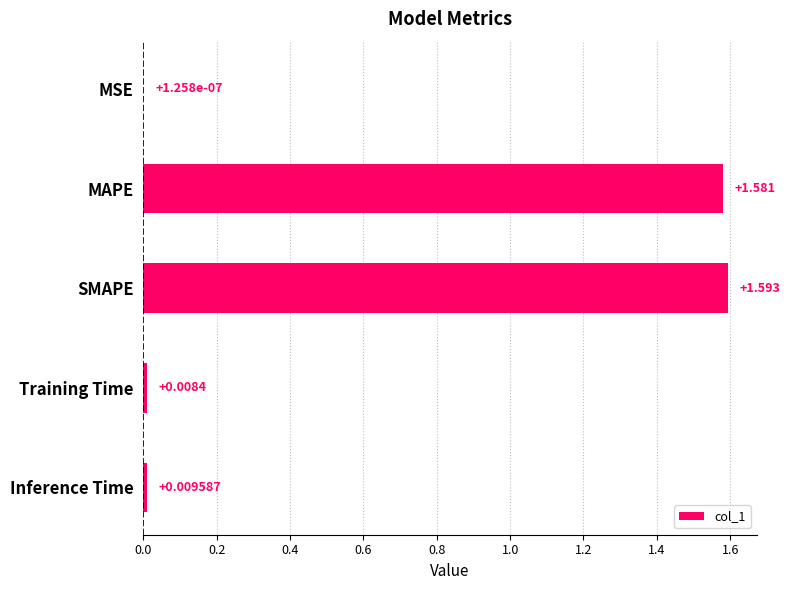

At which label is the value closest to 0?

MSE